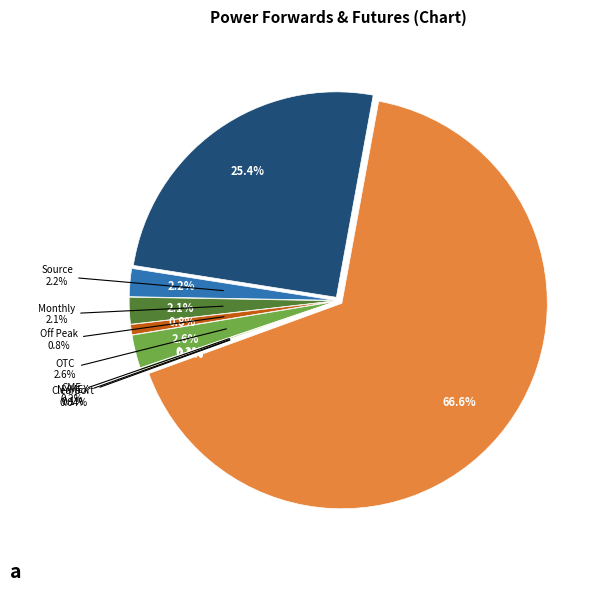

What is the majority slice?

ERCOT